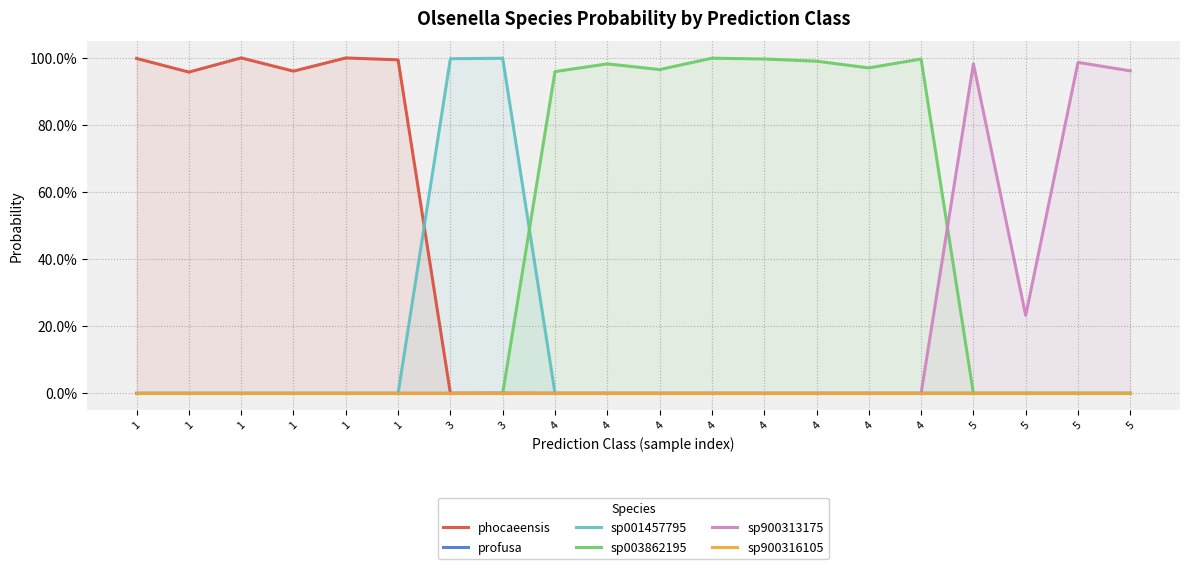

Reading left to right, extract all data points from this chart.

phocaeensis: 1.0	1.0	1.0	1.0	1.0	1.0	0.0	0.0	0.0	0.0	0.0	0.0	0.0	0.0	0.0	0.0	0.0	0.0	0.0	0.0
profusa: 0.0	0.0	0.0	0.0	0.0	0.0	0.0	0.0	0.0	0.0	0.0	0.0	0.0	0.0	0.0	0.0	0.0	0.0	0.0	0.0
sp001457795: 0.0	0.0	0.0	0.0	0.0	0.0	1.0	1.0	0.0	0.0	0.0	0.0	0.0	0.0	0.0	0.0	0.0	0.0	0.0	0.0
sp003862195: 0.0	0.0	0.0	0.0	0.0	0.0	0.0	0.0	1.0	1.0	1.0	1.0	1.0	1.0	1.0	1.0	0.0	0.0	0.0	0.0
sp900313175: 0.0	0.0	0.0	0.0	0.0	0.0	0.0	0.0	0.0	0.0	0.0	0.0	0.0	0.0	0.0	0.0	1.0	0.2	1.0	1.0
sp900316105: 0.0	0.0	0.0	0.0	0.0	0.0	0.0	0.0	0.0	0.0	0.0	0.0	0.0	0.0	0.0	0.0	0.0	0.0	0.0	0.0